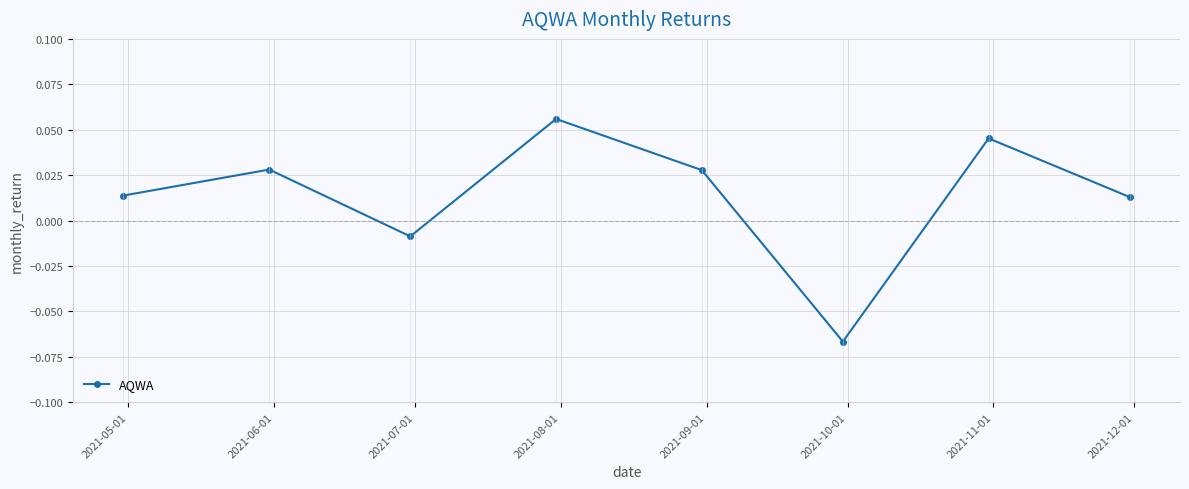

How many interior local valleys (lower than both neighbors) does the data have?

2